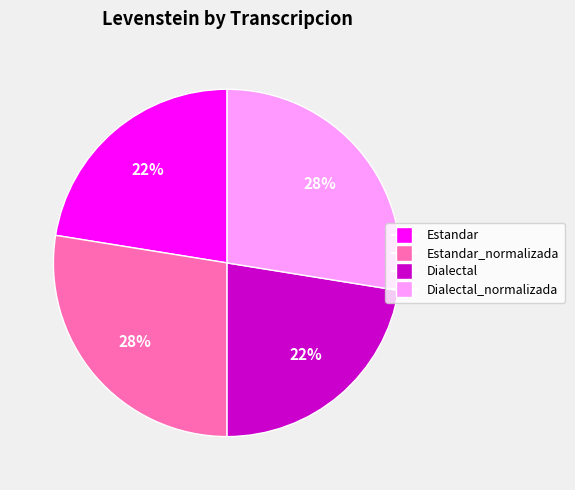

Is there a majority slice in this chart?

No